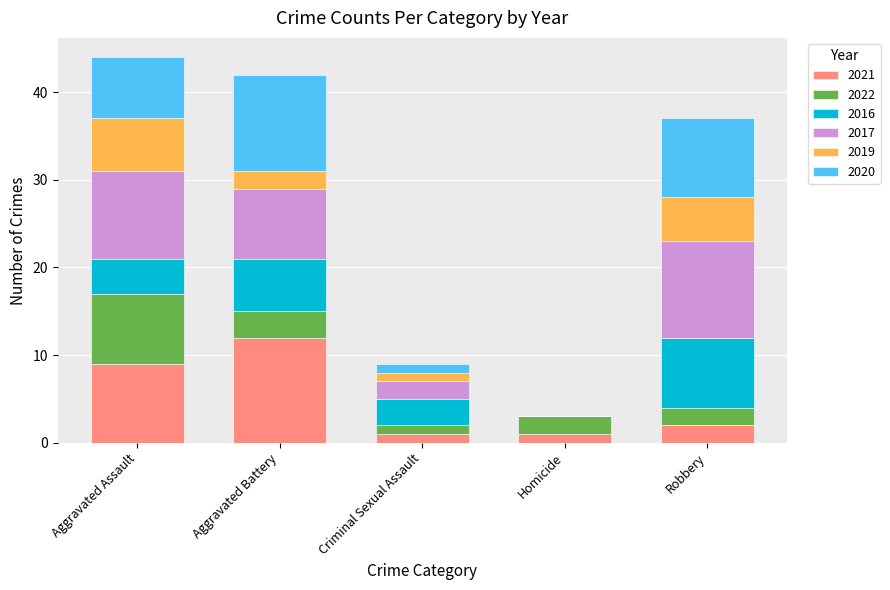

What is the total value across all series at Aggravated Assault?

44